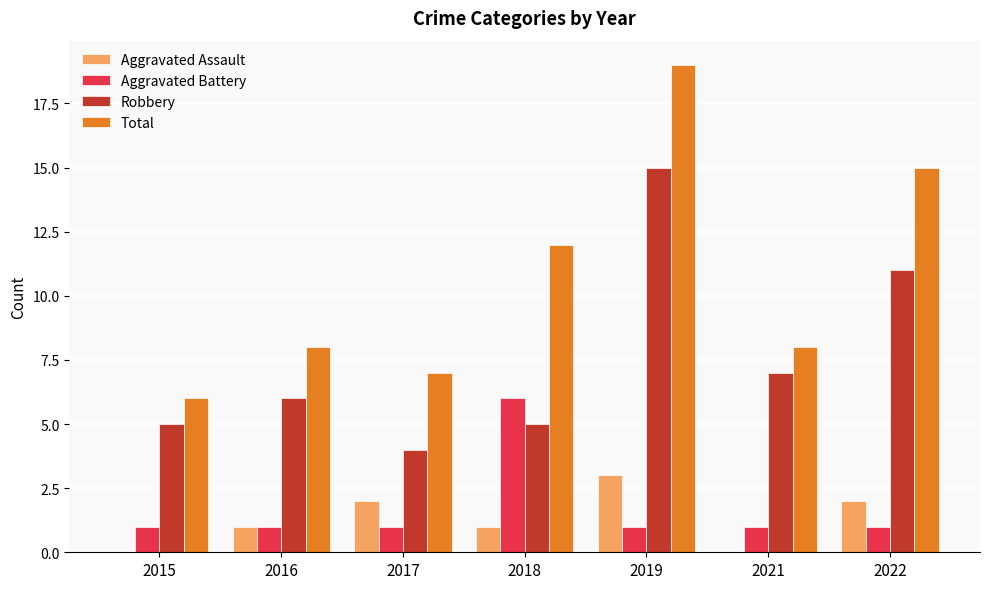

How many distinct data groups are displayed?

4